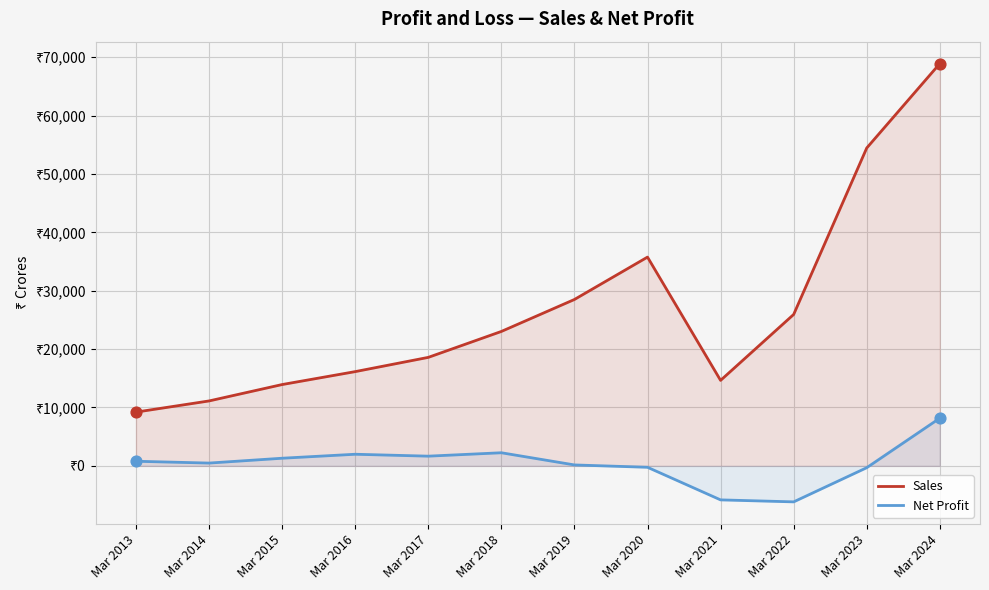

Is the value of Sales at Mar 2022 greater than the value of Net Profit at Mar 2018?

Yes